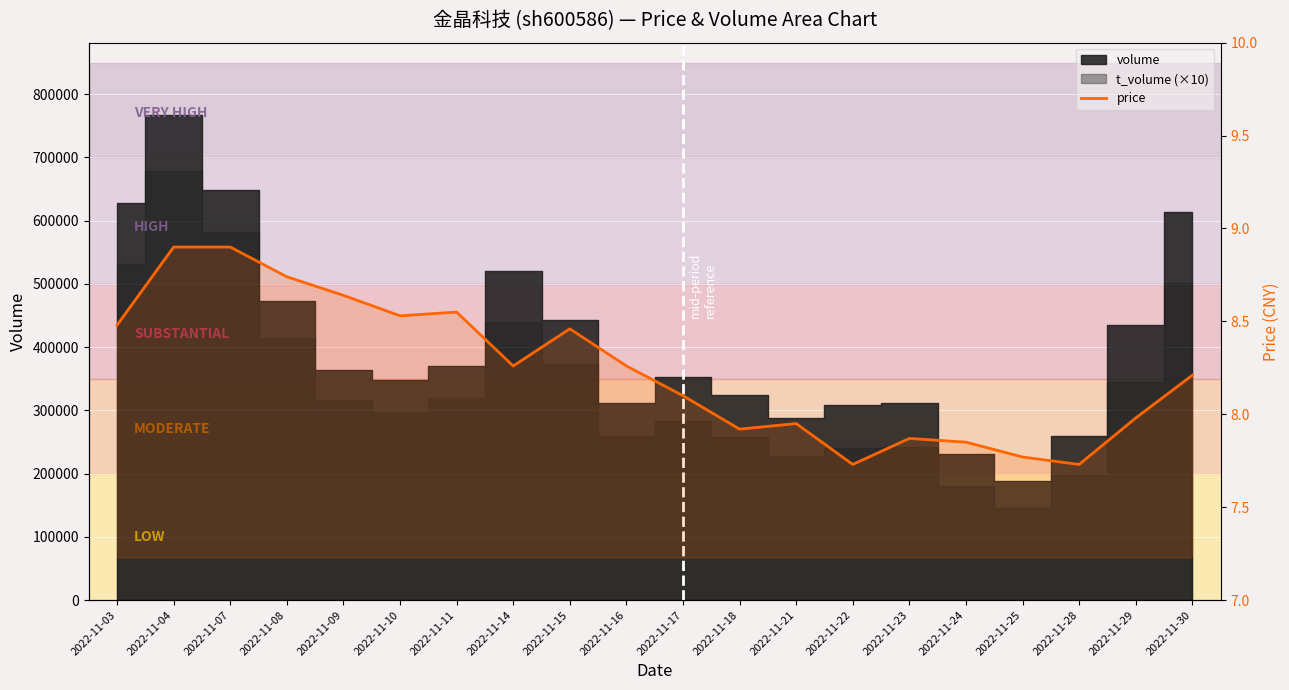

Approximately how many times larger is the value at 2022-11-23 compared to 2022-11-16?

1.0